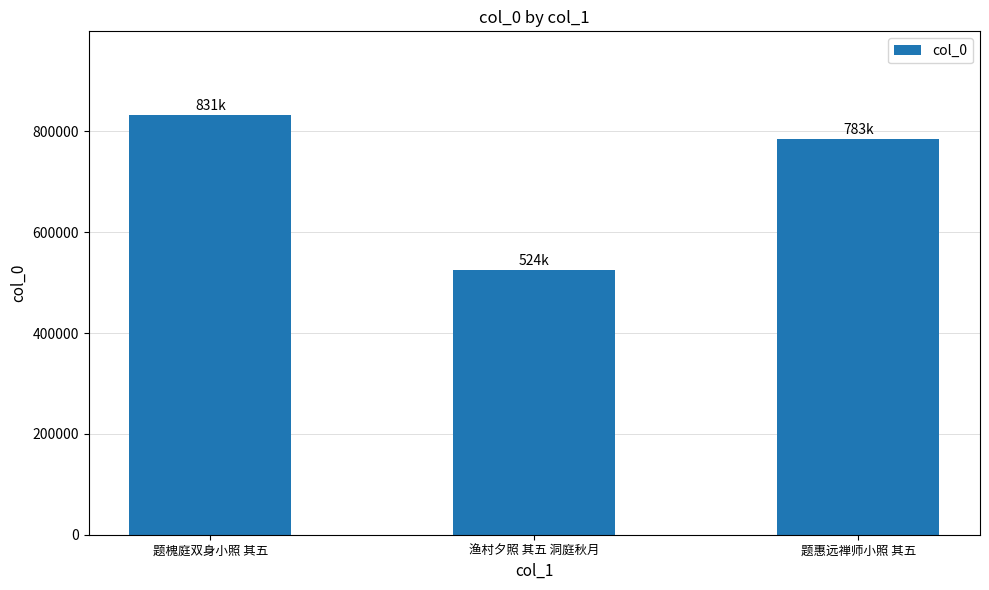

What is the label of the 3rd bar from the left?

题惠远禅师小照 其五